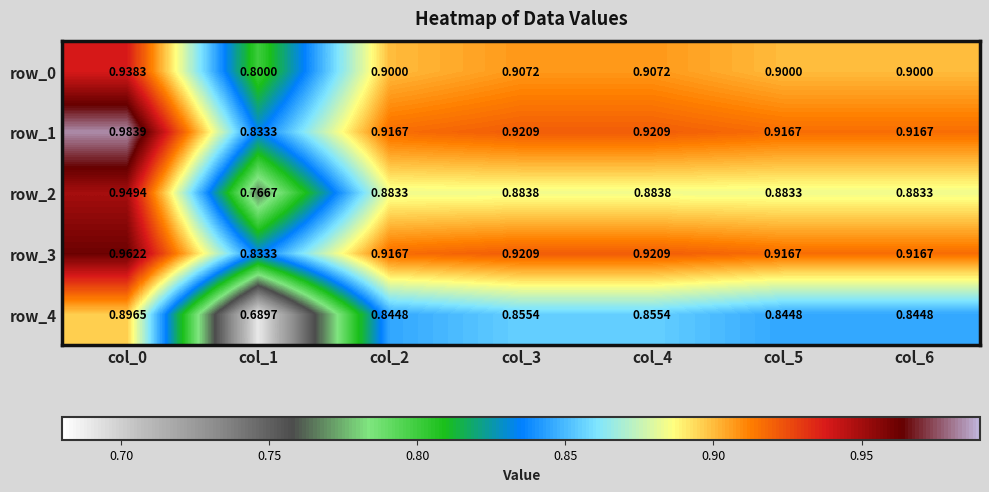

What is the sum of all row_0 values?

6.3